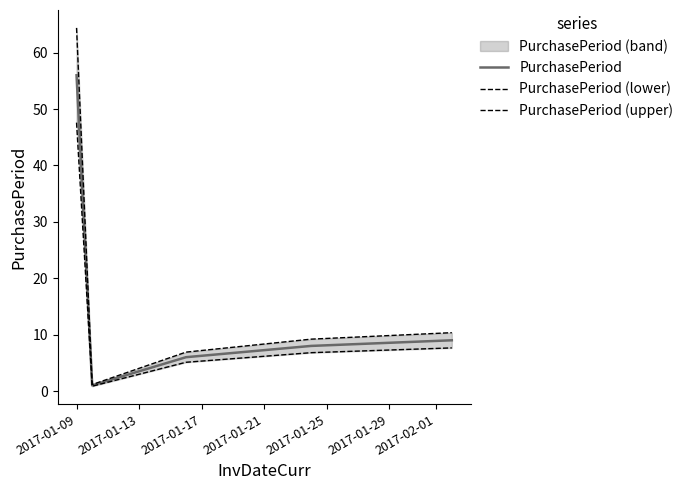

How many lines are shown in the chart?

3